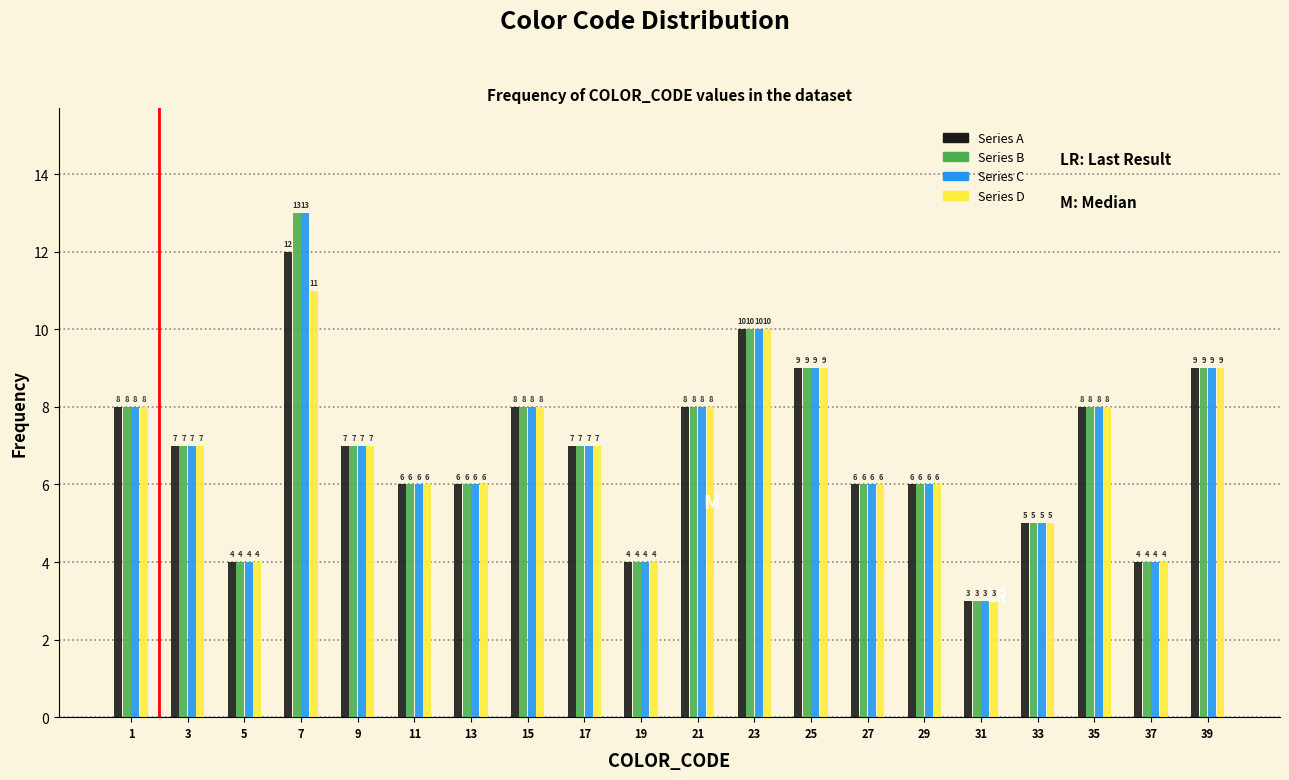

Reading left to right, transcribe all the data shown in this chart.

Series A: 8	7	4	12	7	6	6	8	7	4	8	10	9	6	6	3	5	8	4	9
Series B: 8	7	4	13	7	6	6	8	7	4	8	10	9	6	6	3	5	8	4	9
Series C: 8	7	4	13	7	6	6	8	7	4	8	10	9	6	6	3	5	8	4	9
Series D: 8	7	4	11	7	6	6	8	7	4	8	10	9	6	6	3	5	8	4	9